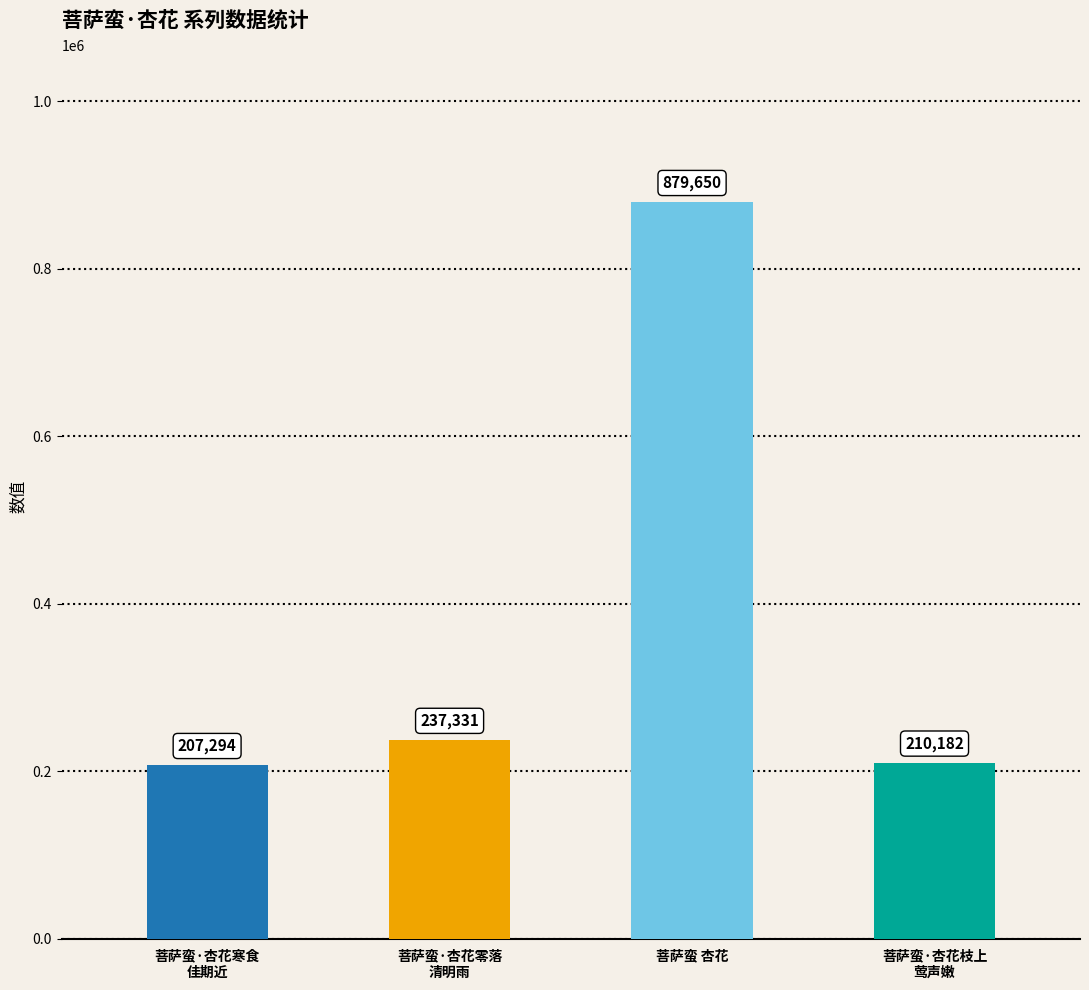

Reading left to right, list all the values displayed in this chart.

菩萨蛮·杏花寒食
佳期近=207294	菩萨蛮·杏花零落
清明雨=237331	菩萨蛮 杏花=879650	菩萨蛮·杏花枝上
莺声嫩=210182